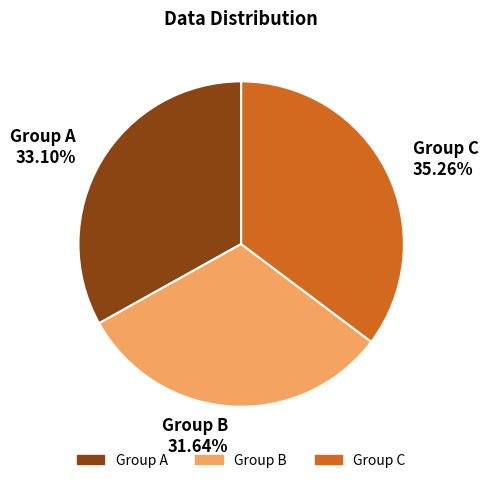

Is there any slice that represents more than half of the pie?

No